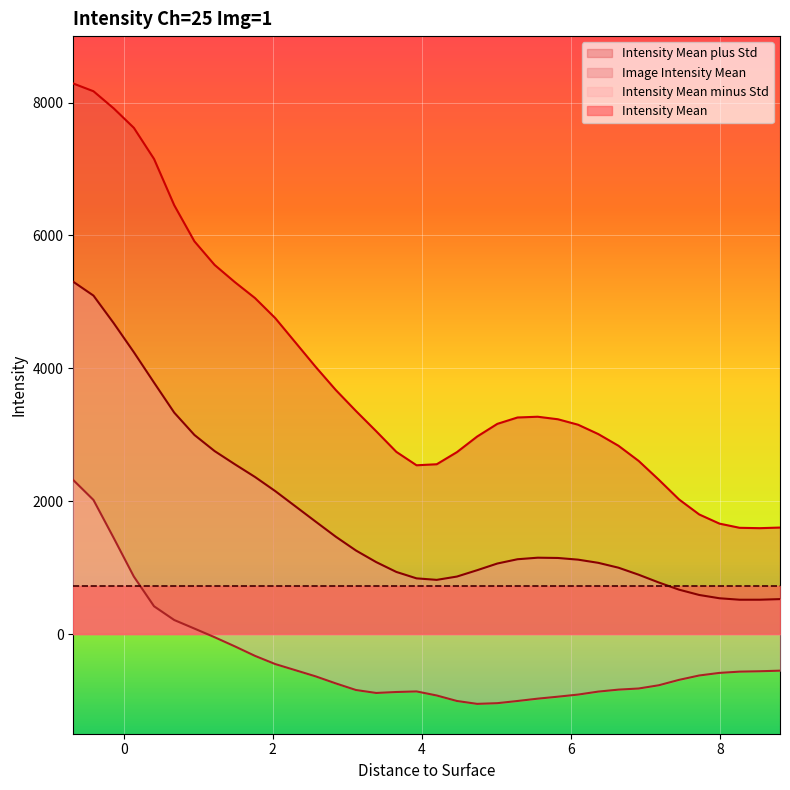

Rank the series by their average value, from highest to lowest.

Intensity Mean plus Std, Image Intensity Mean, Intensity Mean, Intensity Mean minus Std